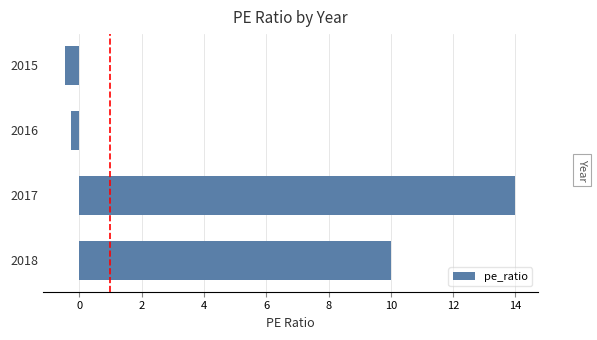

What is the average value?

5.8